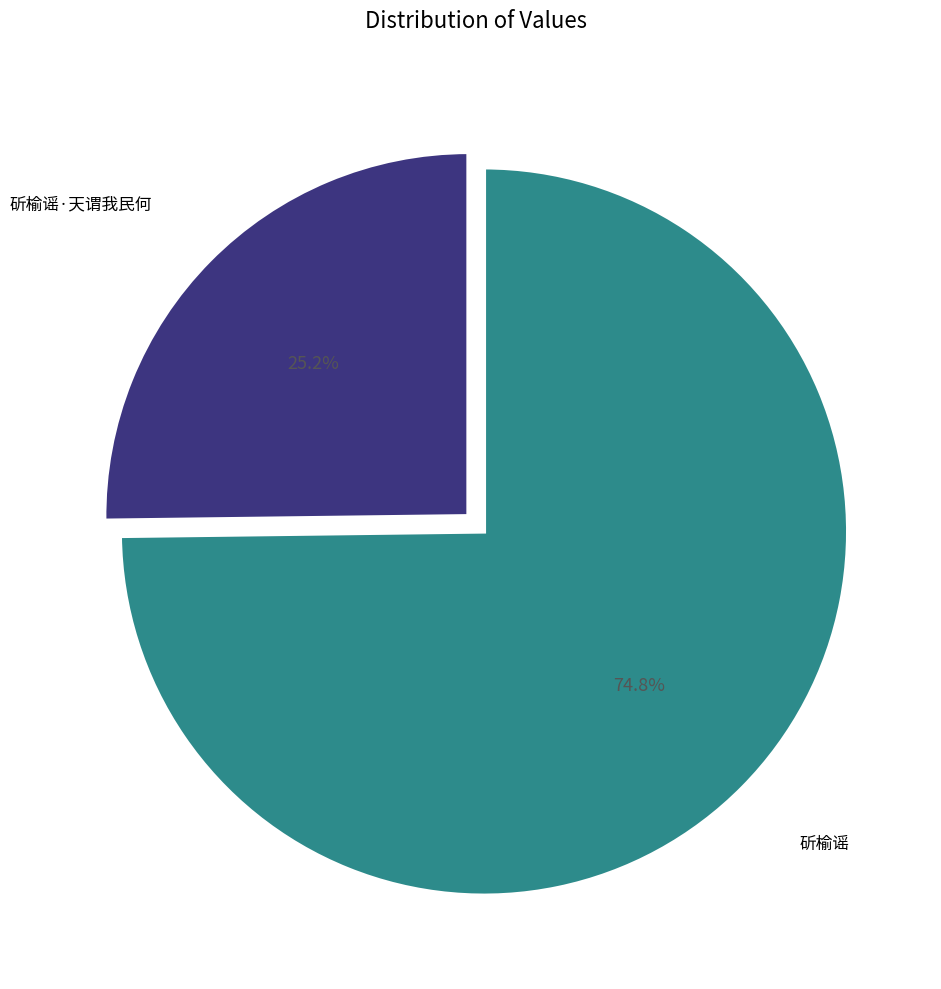

Is there a majority slice in this chart?

Yes